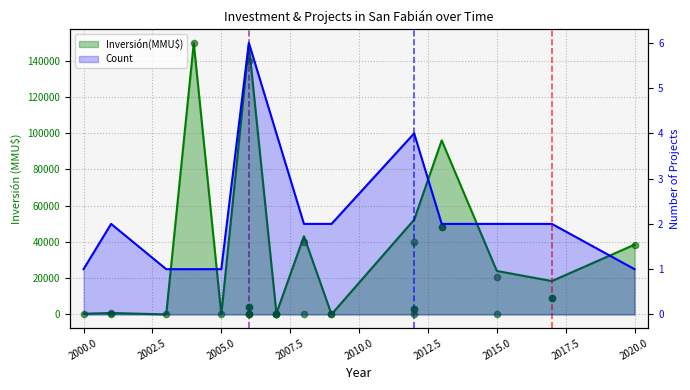

Which series has the largest total across all categories?

Inversión(MMU$)